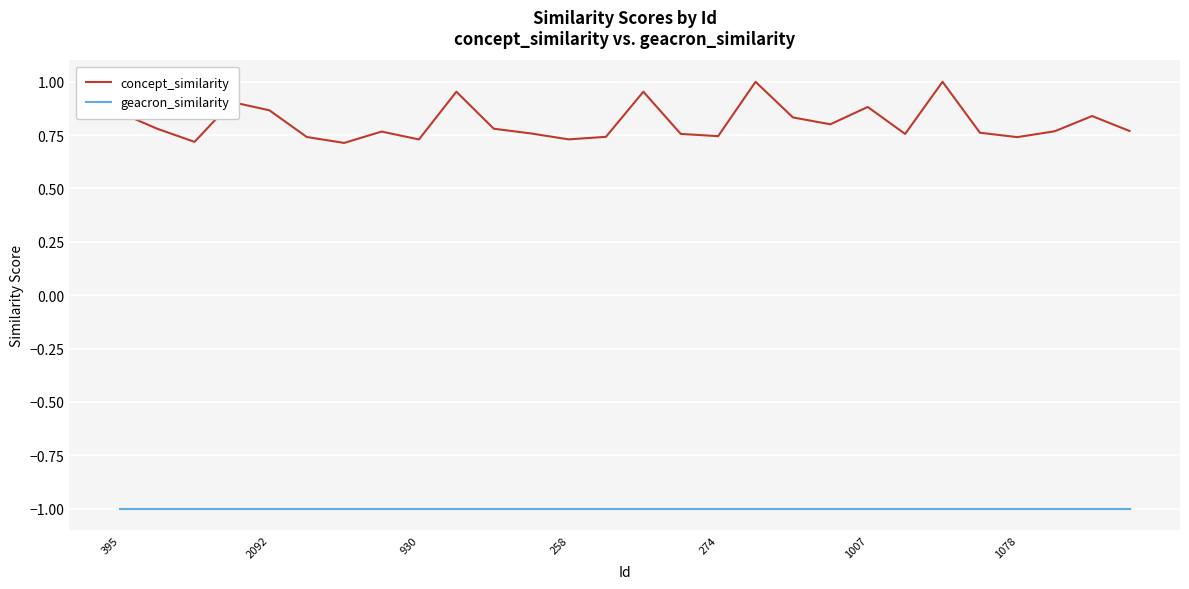

True or false: concept_similarity and geacron_similarity intersect in this chart.

False